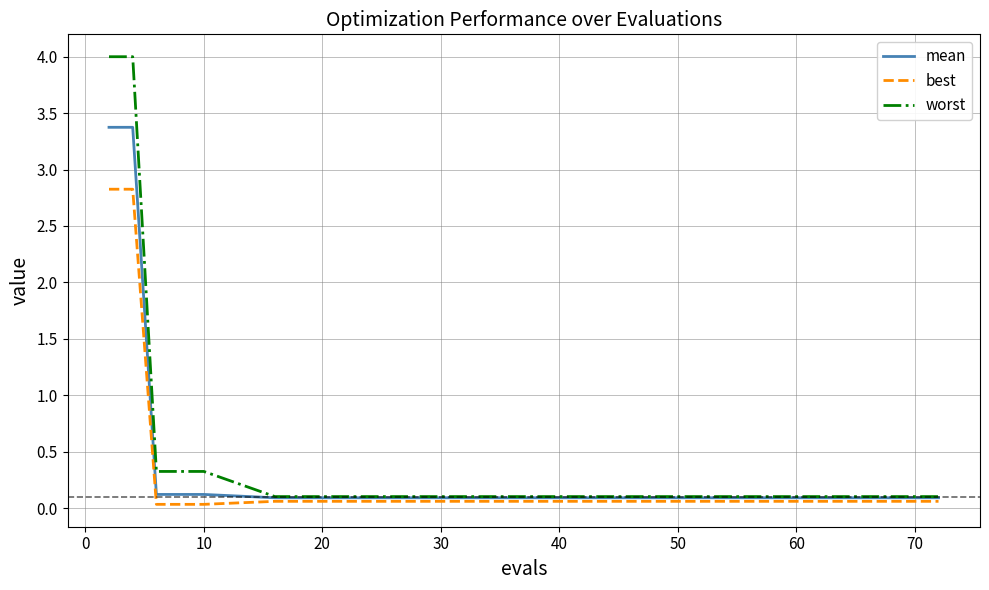

What is the greatest value displayed?

4.0